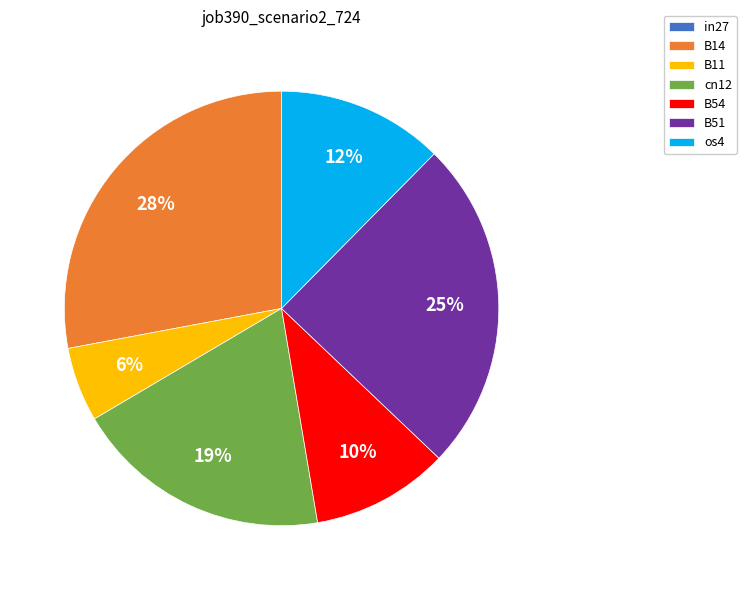

Do os4 and B14 together represent more than half of the pie?

No